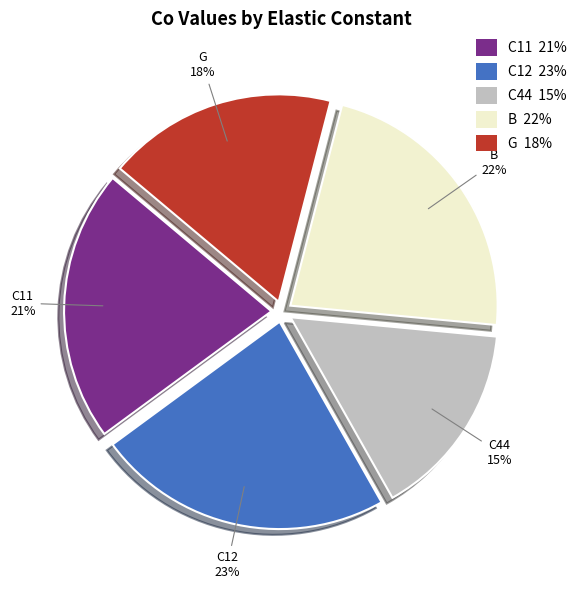

How many slices are in this pie chart?

5